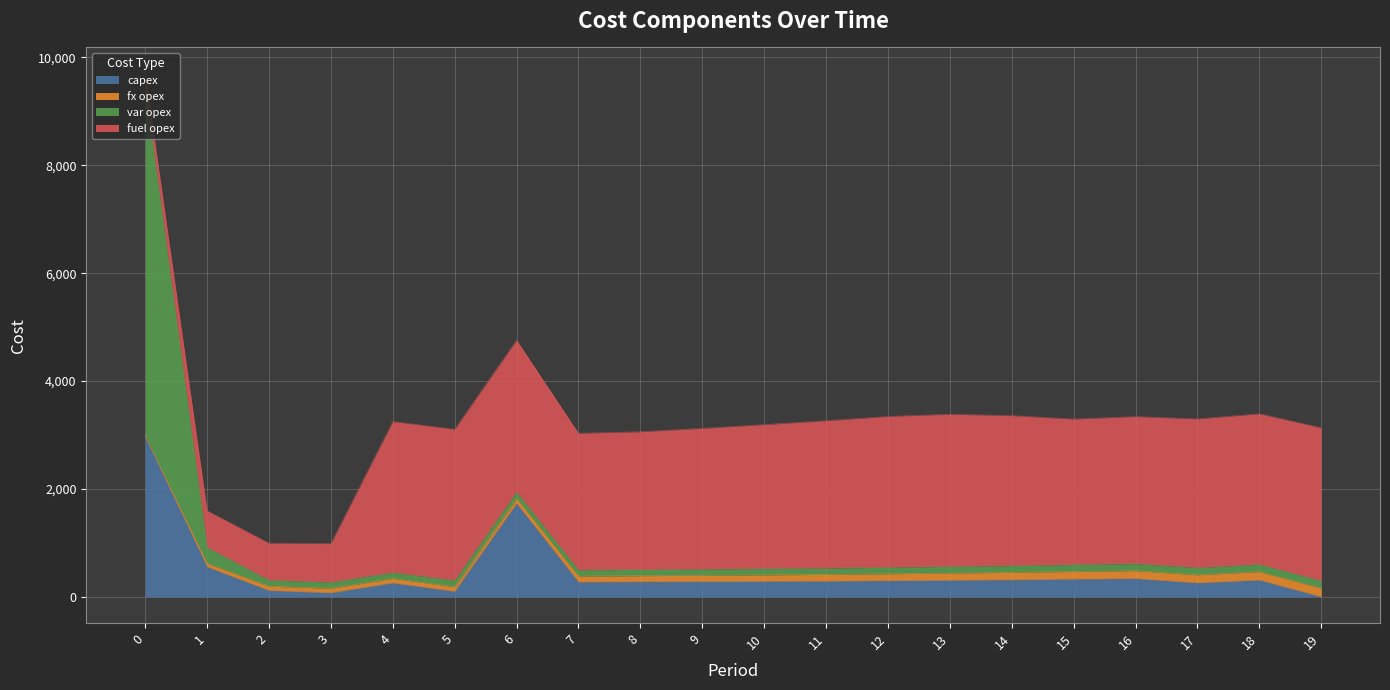

Which series has the widest spread of values?

var opex